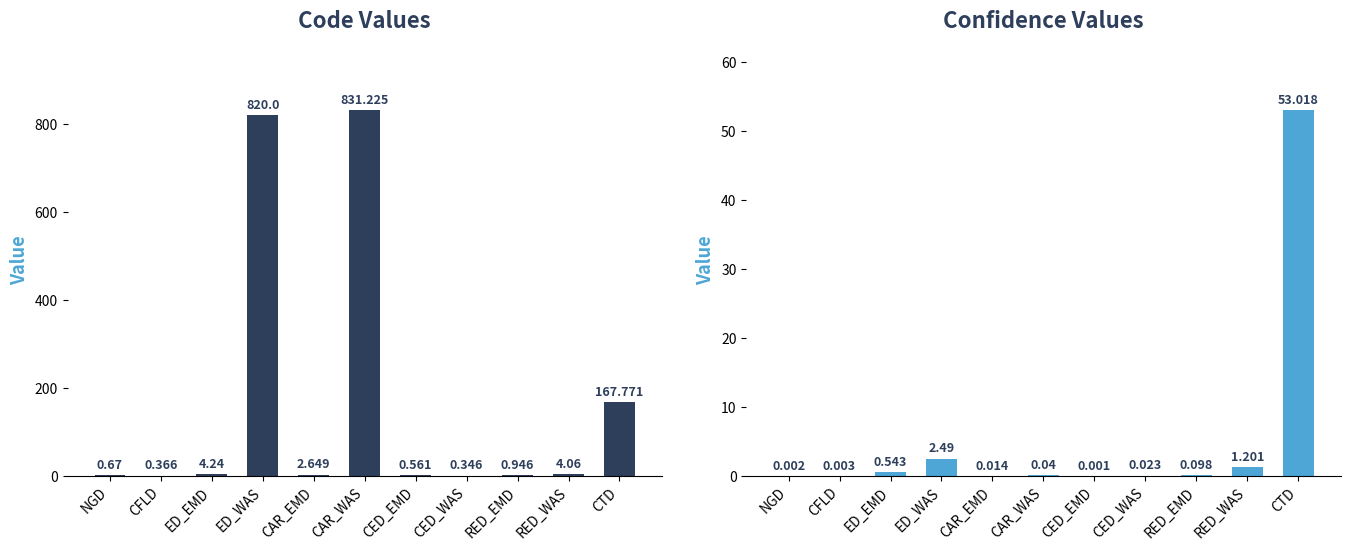

Which series changed the most between CED_EMD and RED_WAS?

Code